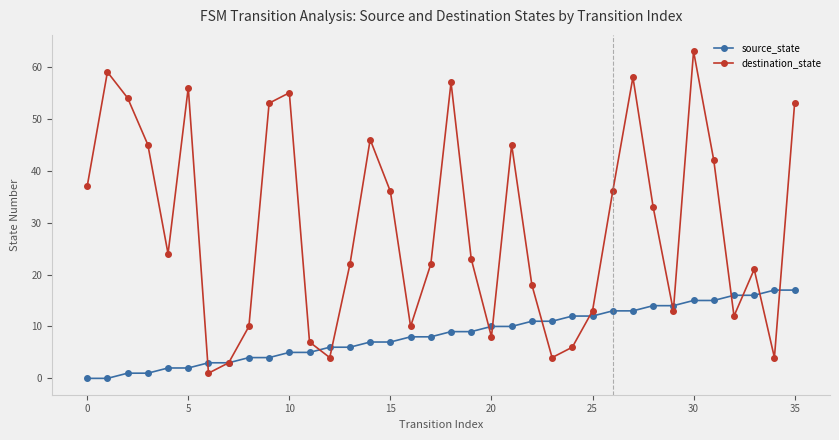

What is the value of the source_state point at the 36th from the left?

17